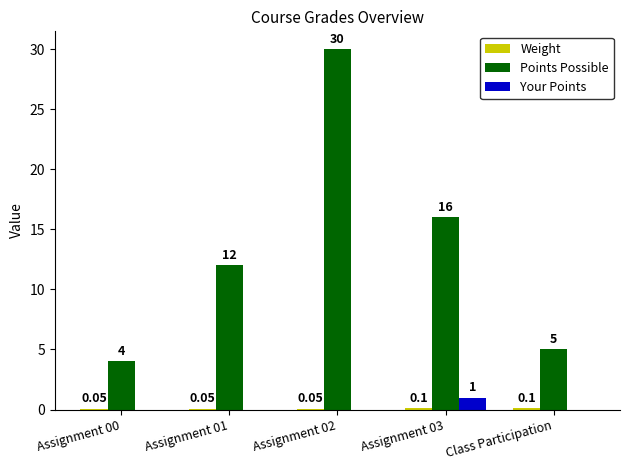

Are the bars grouped side by side (vs. stacked)?

Yes